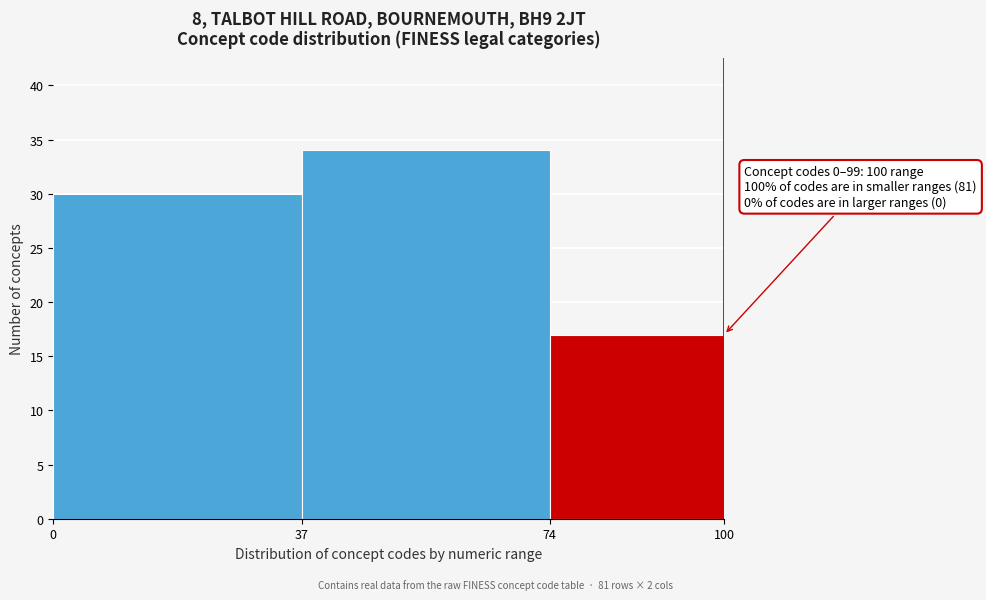

Which range on the x-axis has the tallest bar?

37 to 74